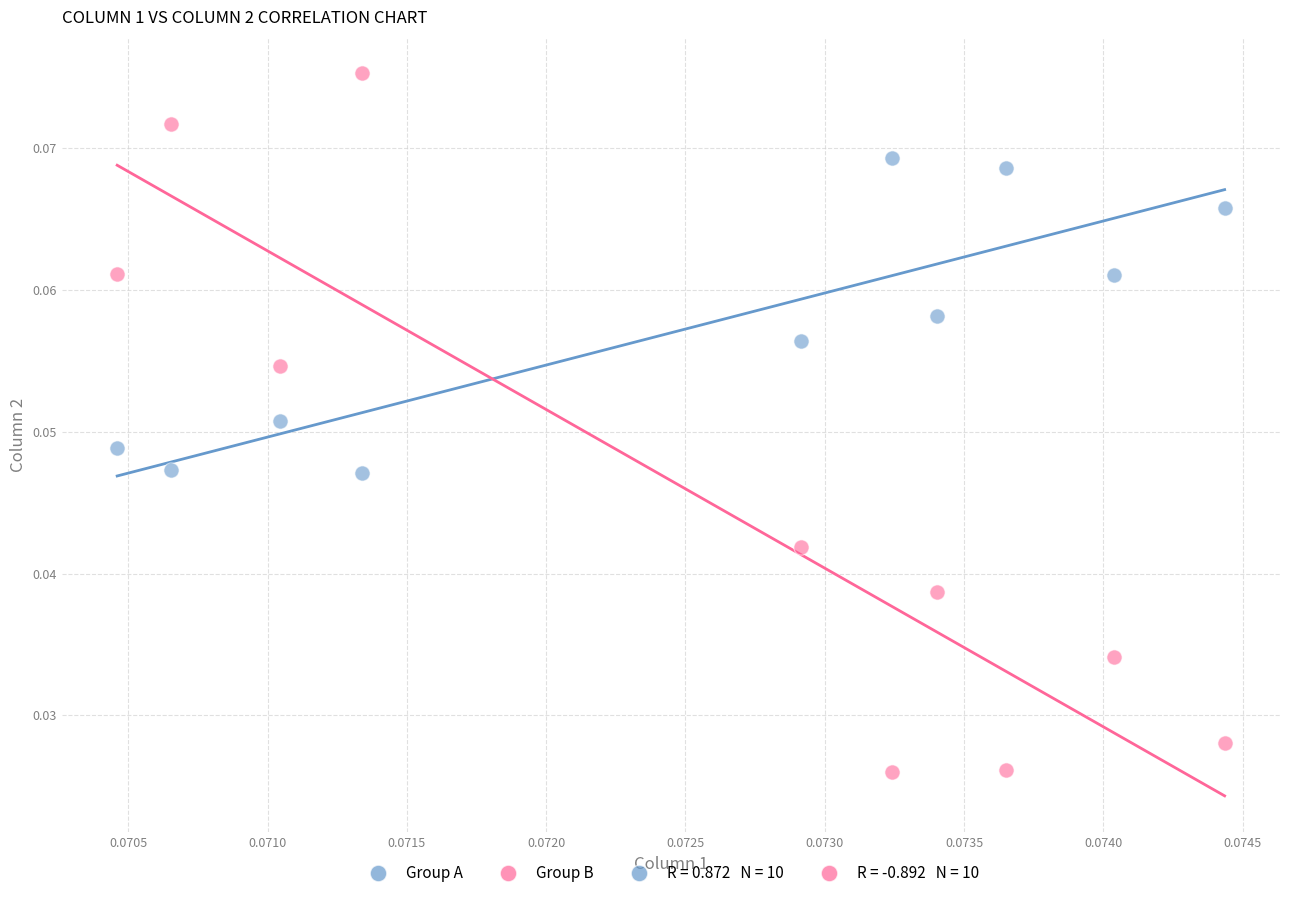

Which series contains the lowest Y value?

Group B